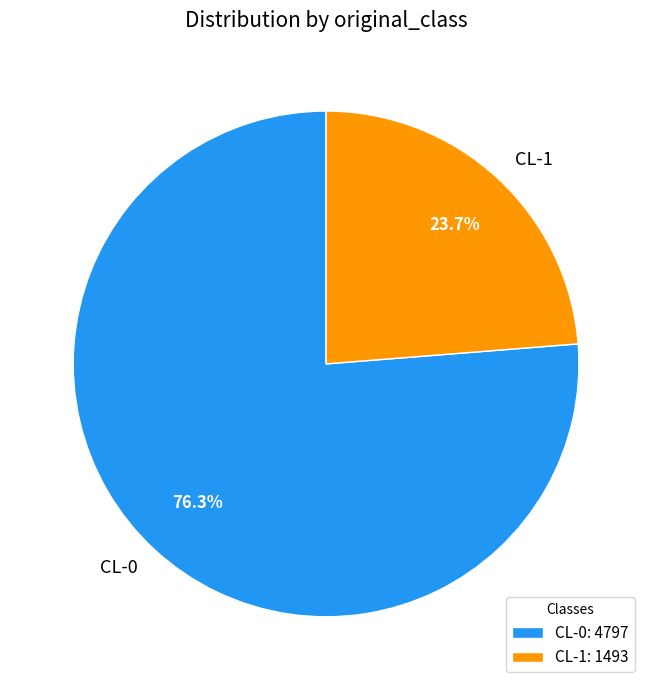

What portion of the pie excludes CL-1?

76.3%